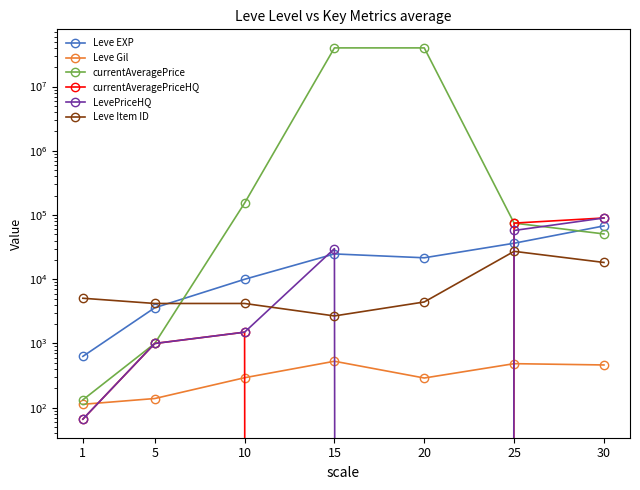

At which category does Leve Gil reach its first local peak?

15